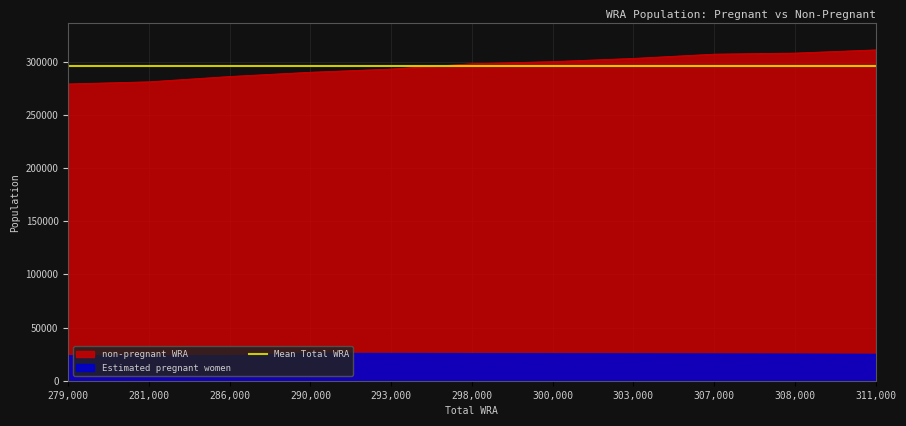

How many values in the Estimated pregnant women series exceed 25169?

6